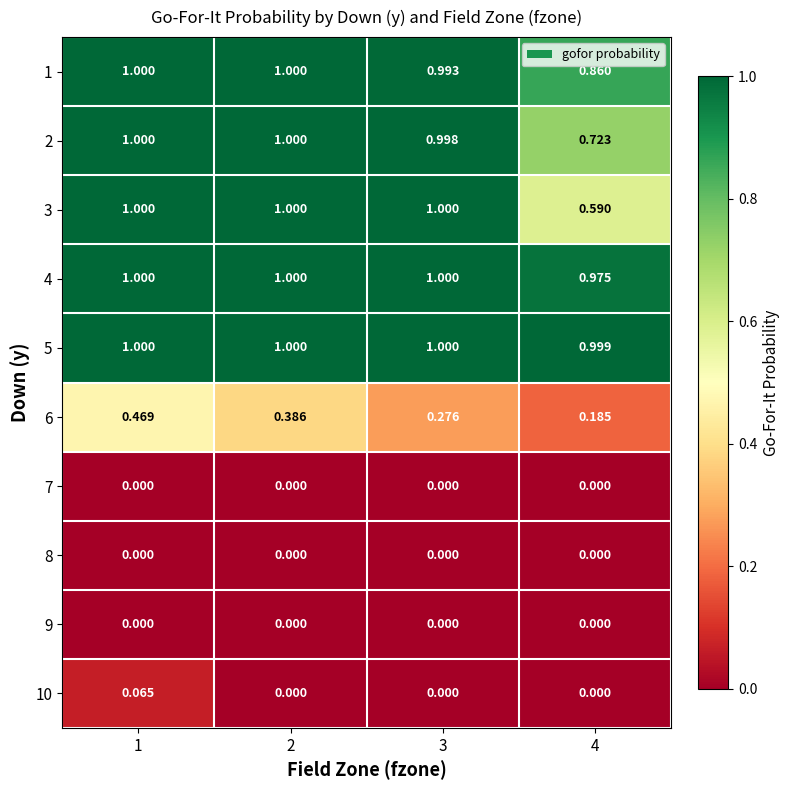

What is the difference between the highest and lowest values at 1?

1.0